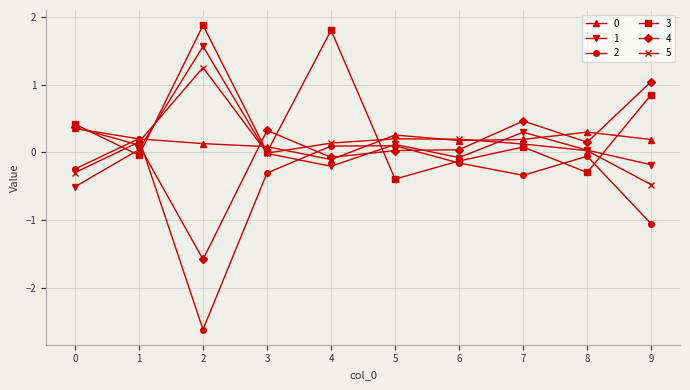

What is the sum of the 0 values at 4 and 5?

0.1